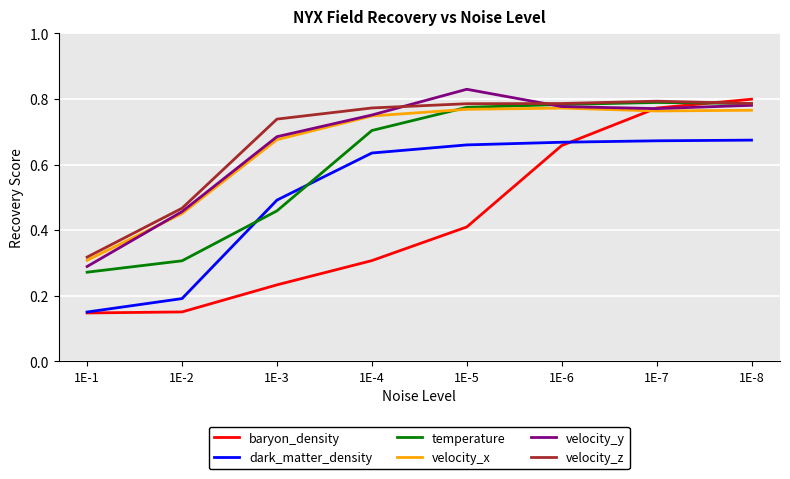

True or false: dark_matter_density and velocity_y cross at least once.

False